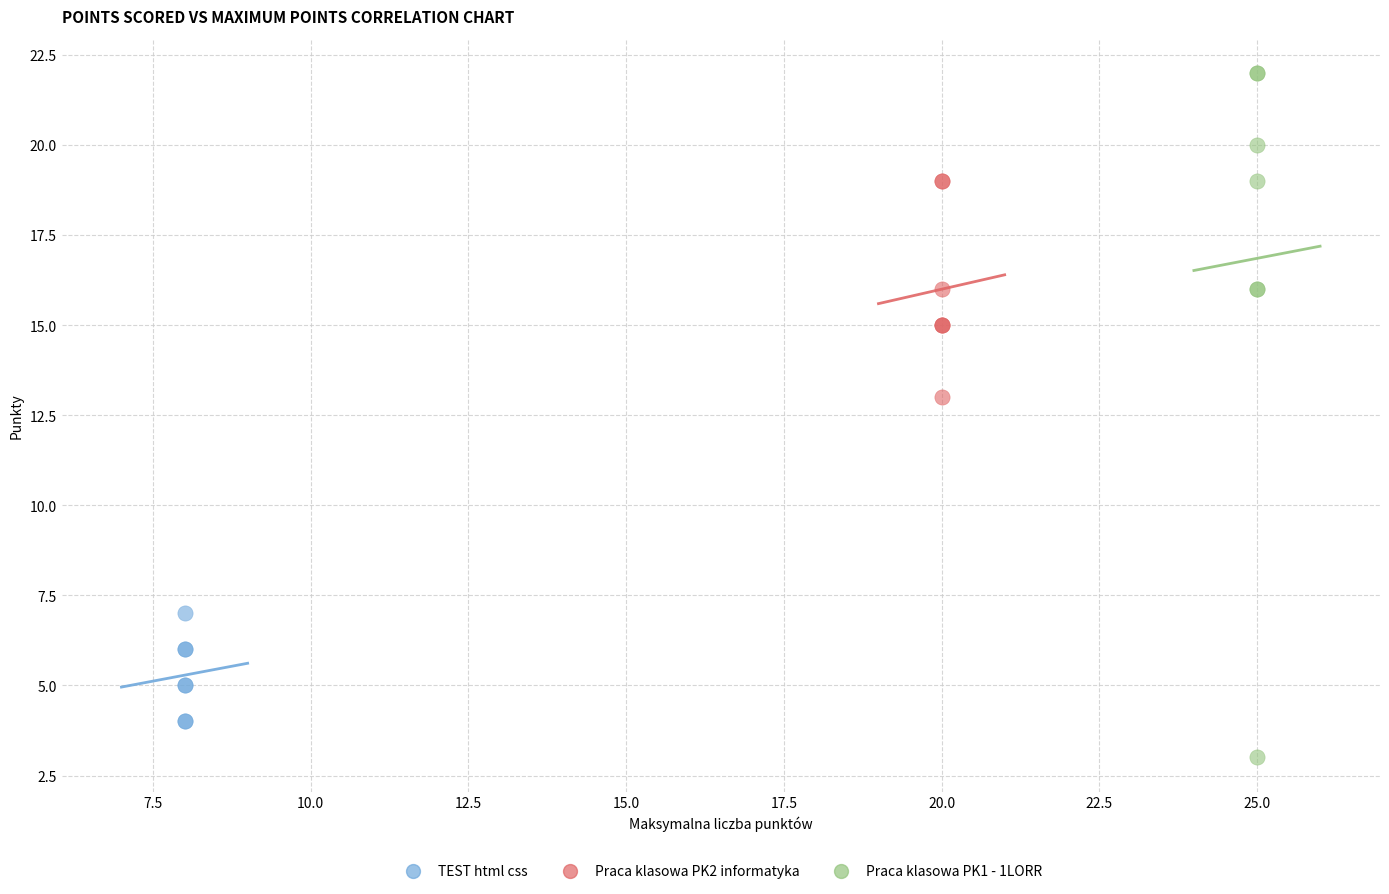

Which series contains the highest Y value?

Praca klasowa PK1 - 1LORR